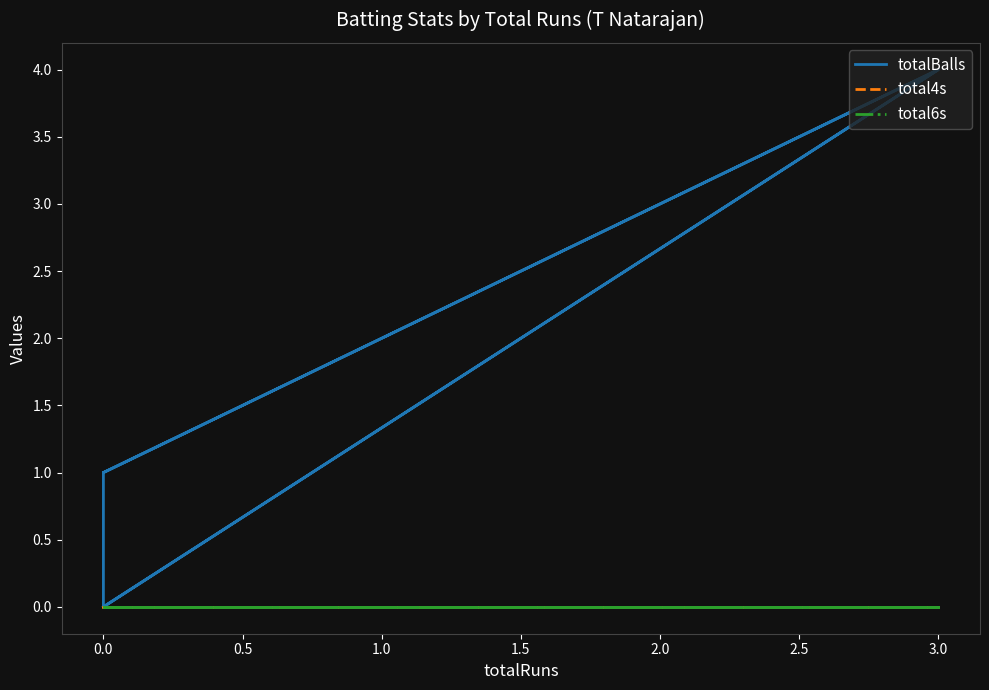

How many data points does each series have?

6